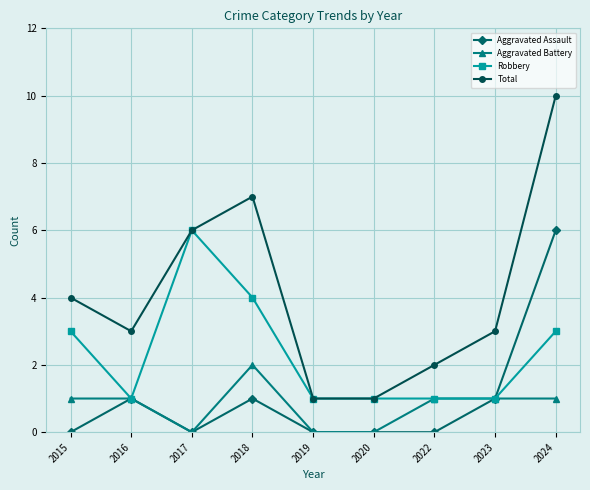

What is the maximum value for Total?

10